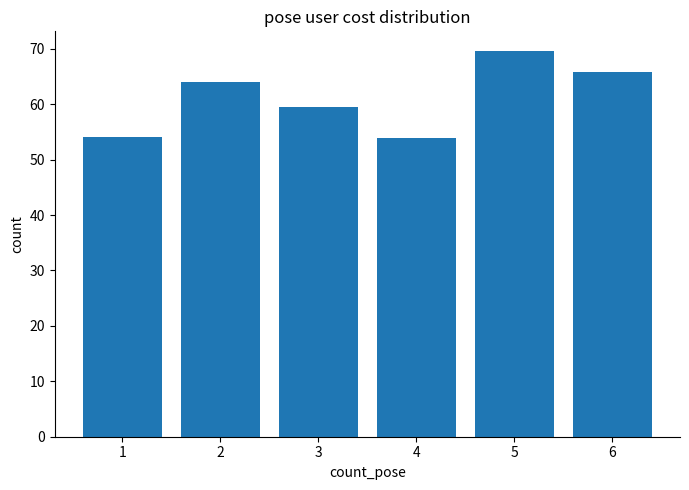

What is the change in value from 2 to 6?

+1.8